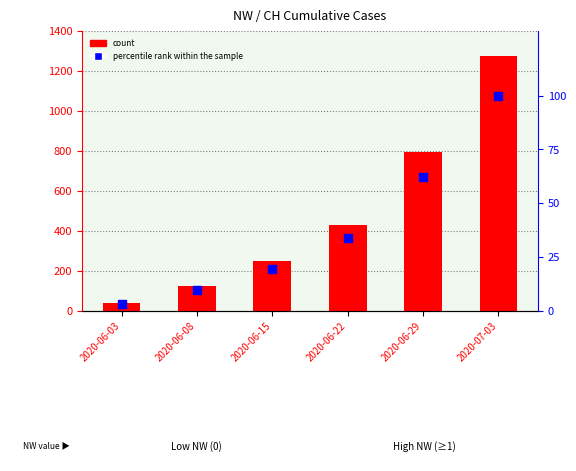

At how many categories does at least one series exceed 642?

2